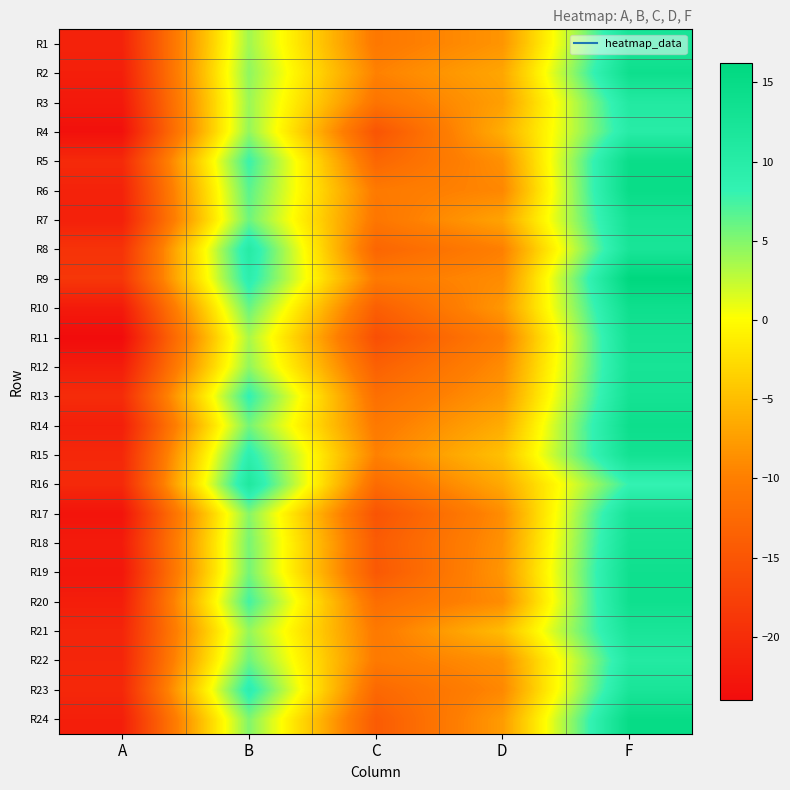

Reading right to left, list all the values displayed in this chart.

R1: F=12.3	D=-8.2	C=-10.8	B=3.8	A=-21.2
R2: F=13.9	D=-6.8	C=-9.8	B=4.5	A=-21.7
R3: F=10.8	D=-7.4	C=-11.3	B=4.0	A=-22.4
R4: F=10.0	D=-6.3	C=-15.1	B=4.3	A=-23.4
R5: F=14.7	D=-8.6	C=-12.9	B=7.9	A=-20.4
R6: F=14.8	D=-9.3	C=-10.6	B=6.6	A=-21.2
R7: F=12.9	D=-7.1	C=-11.0	B=5.8	A=-21.5
R8: F=12.3	D=-9.9	C=-13.0	B=10.2	A=-19.2
R9: F=16.2	D=-8.9	C=-10.6	B=9.2	A=-18.8
R10: F=13.9	D=-8.0	C=-13.9	B=6.0	A=-22.2
R11: F=13.0	D=-10.1	C=-15.8	B=3.5	A=-24.0
R12: F=12.6	D=-8.9	C=-13.6	B=4.4	A=-21.9
R13: F=13.0	D=-8.0	C=-11.9	B=8.3	A=-20.1
R14: F=14.1	D=-6.4	C=-10.7	B=5.5	A=-21.7
R15: F=13.2	D=-4.8	C=-9.8	B=8.9	A=-20.6
R16: F=8.2	D=-6.6	C=-12.3	B=11.2	A=-20.4
R17: F=12.5	D=-8.9	C=-15.2	B=4.8	A=-23.1
R18: F=13.1	D=-8.5	C=-14.3	B=5.4	A=-22.1
R19: F=13.7	D=-8.1	C=-14.7	B=5.5	A=-22.7
R20: F=13.8	D=-8.9	C=-12.1	B=7.5	A=-21.8
R21: F=12.2	D=-5.1	C=-10.7	B=4.3	A=-20.9
R22: F=10.7	D=-8.5	C=-10.6	B=5.8	A=-20.9
R23: F=12.2	D=-9.2	C=-12.7	B=9.1	A=-20.6
R24: F=15.0	D=-7.7	C=-14.3	B=5.1	A=-21.7